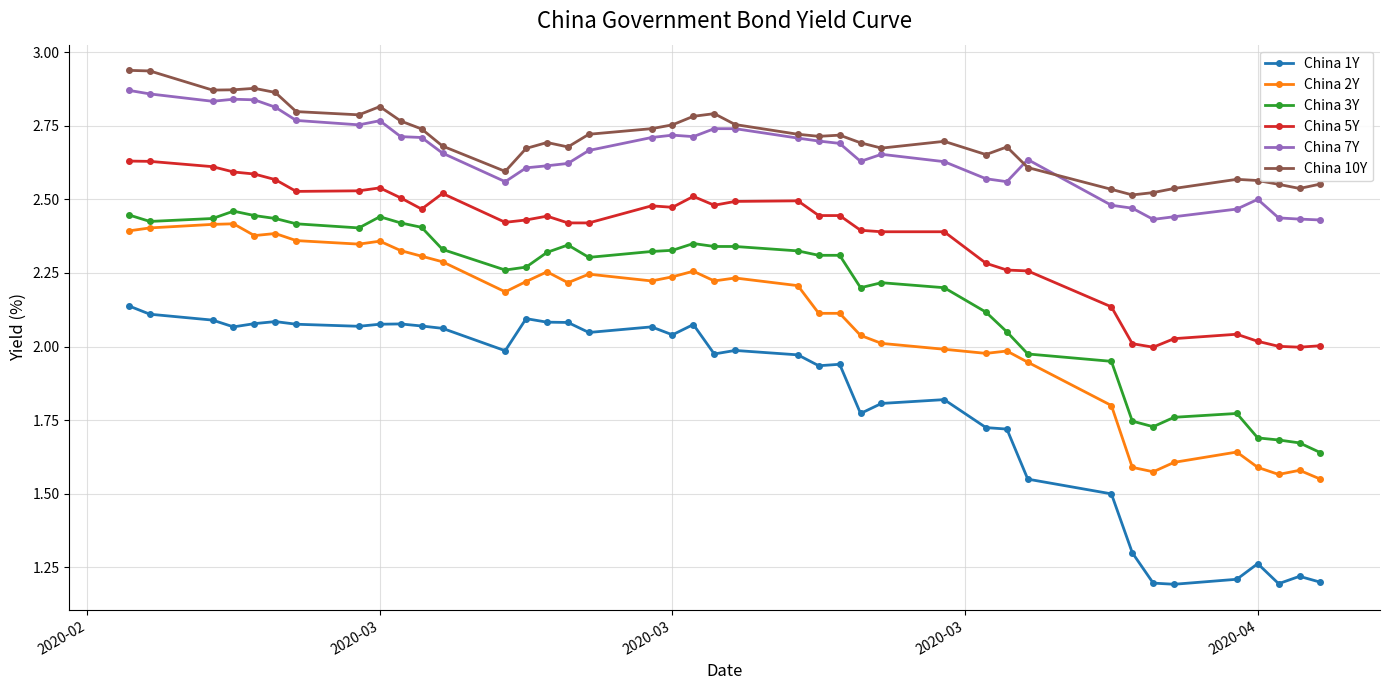

Which series has the largest range (max minus min)?

China 1Y